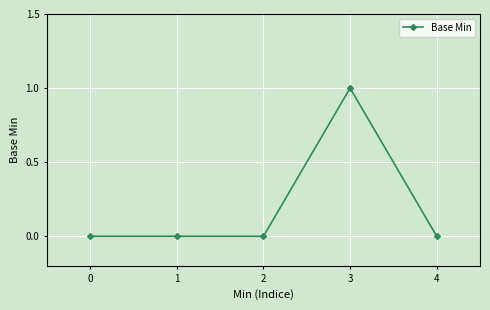

True or false: the data has more than 0 interior local peaks.

True